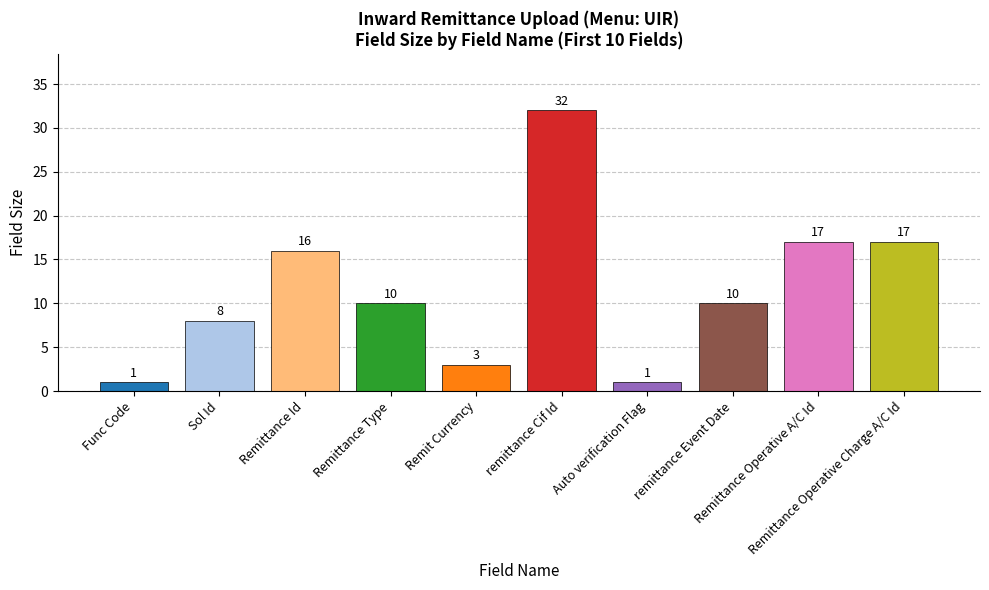

What is the difference between the maximum and minimum values?

31